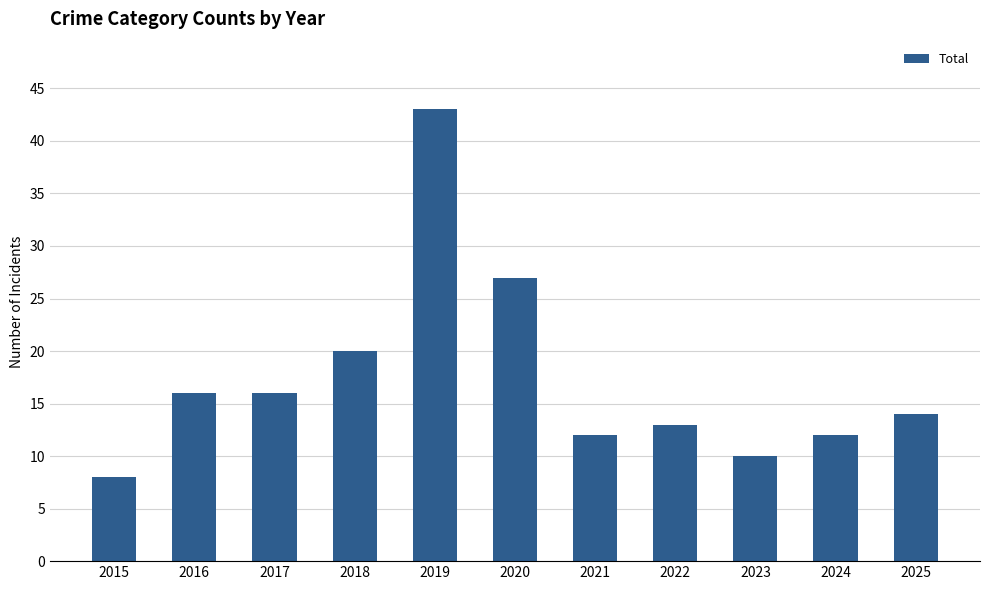

Approximately how many times larger is the value at 2023 compared to 2021?

0.8